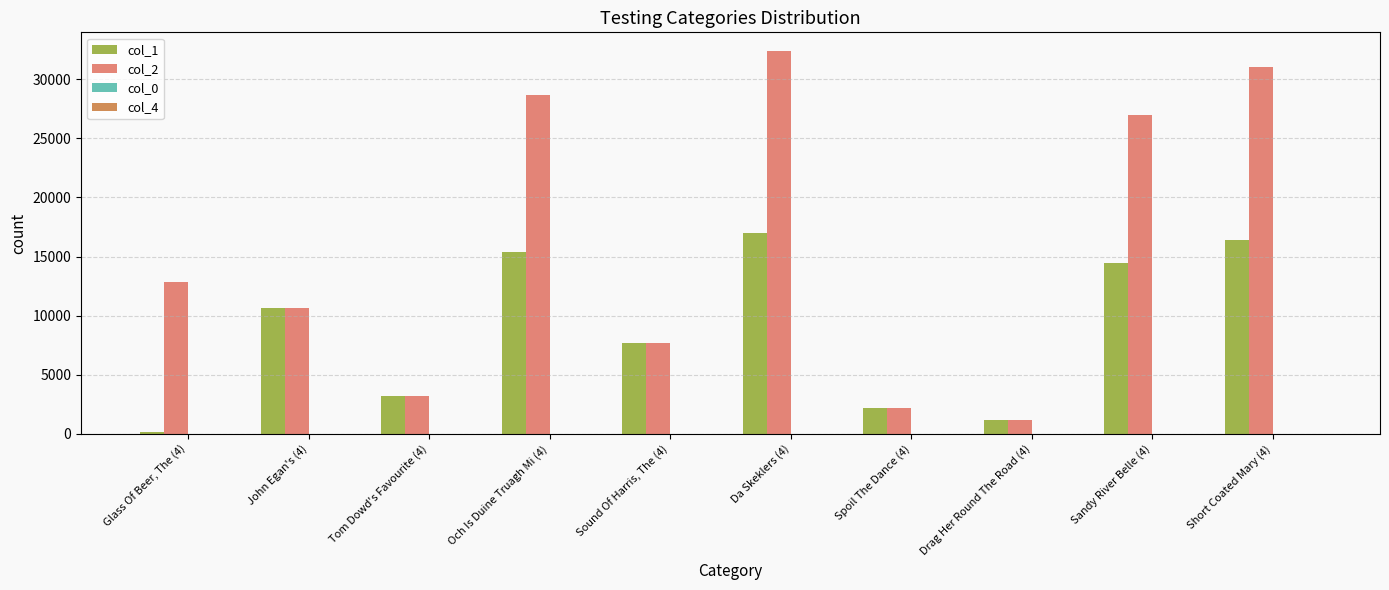

The value of col_2 at Tom Dowd's Favourite (4) is 3224.0. True or false?

True